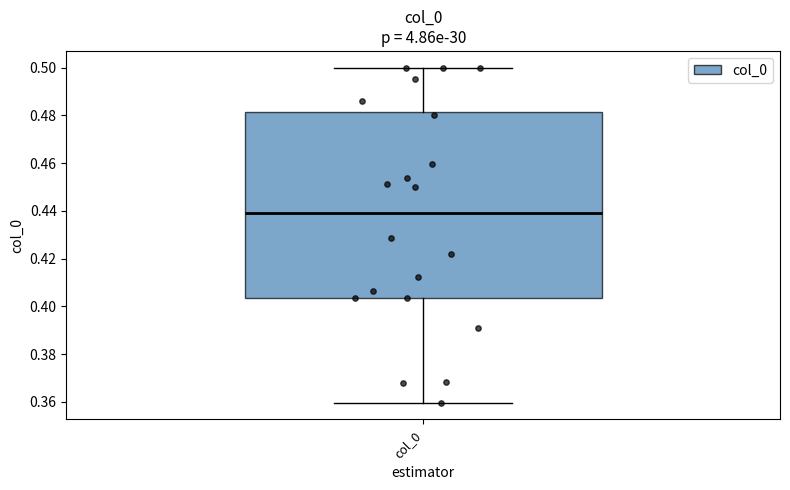

Transcribe this box plot: give where the median line is, the range the box spans, and where the two whiskers end, as read against the y-axis. The values are not printed on the chart, so give them approximately, as read against the axis.

median 0.440, box 0.404 to 0.482, whiskers 0.360 to 0.500